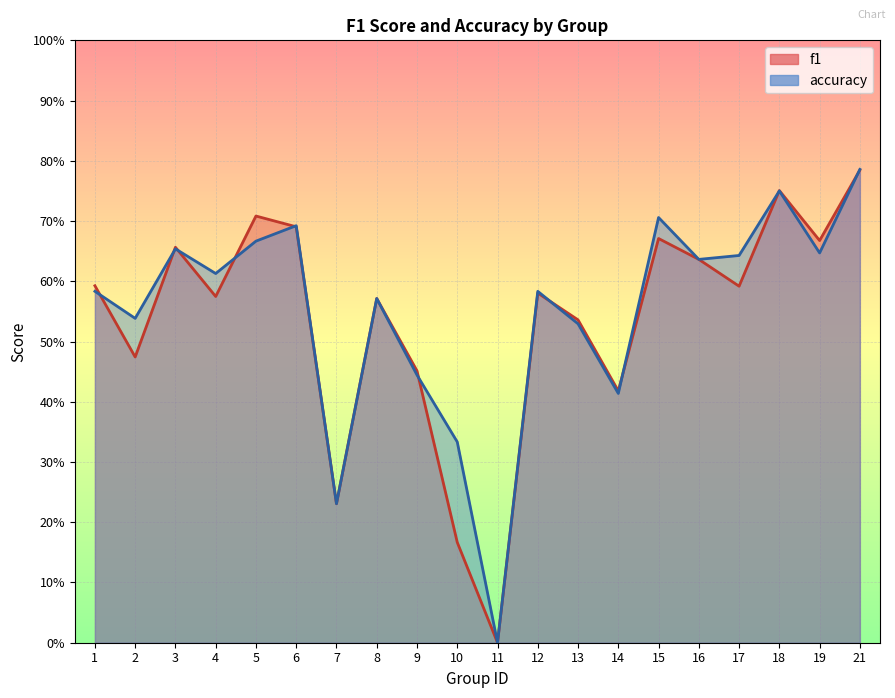

What is the difference between the accuracy values at 9 and 10?

0.1